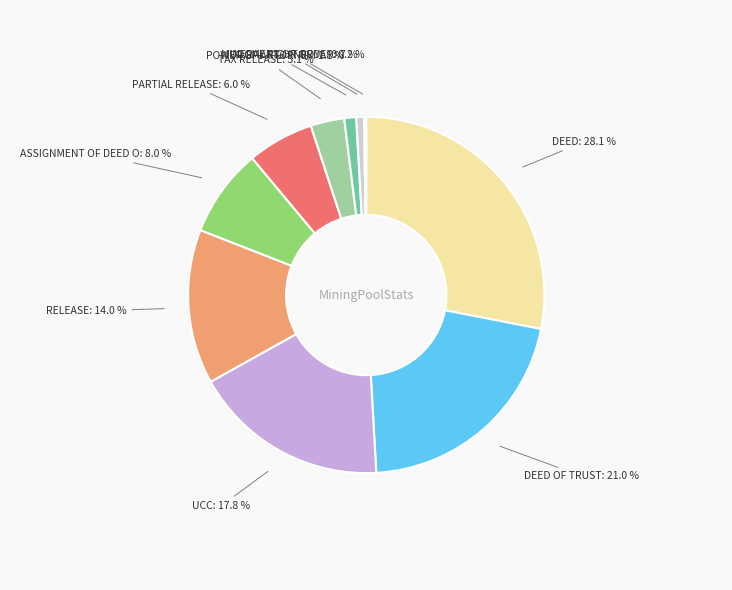

Does any single category account for the majority?

No